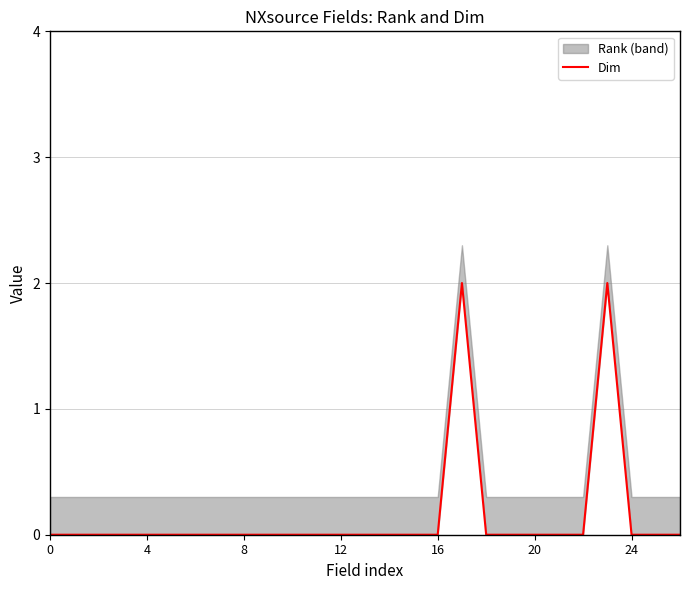

How many values are between 0 and 1?

25